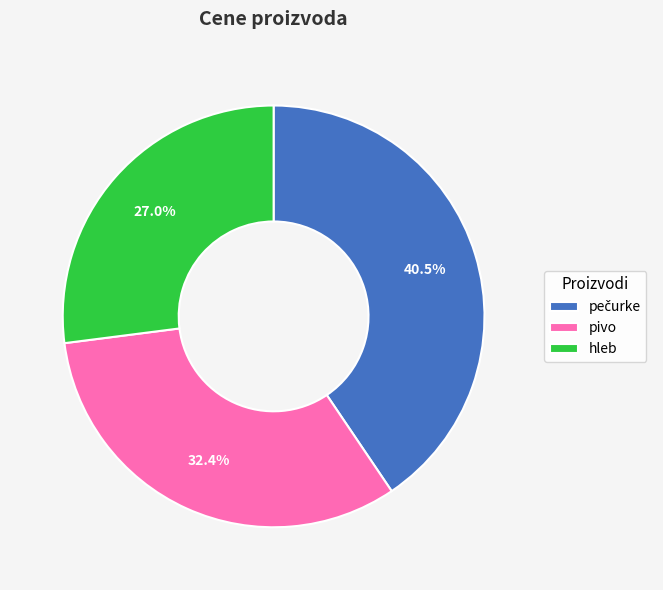

Does any single category account for the majority?

No